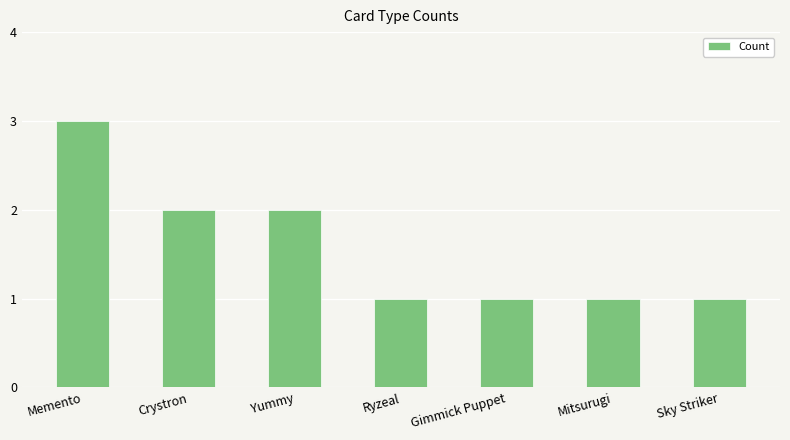

Which label corresponds to the largest value in the chart?

Memento